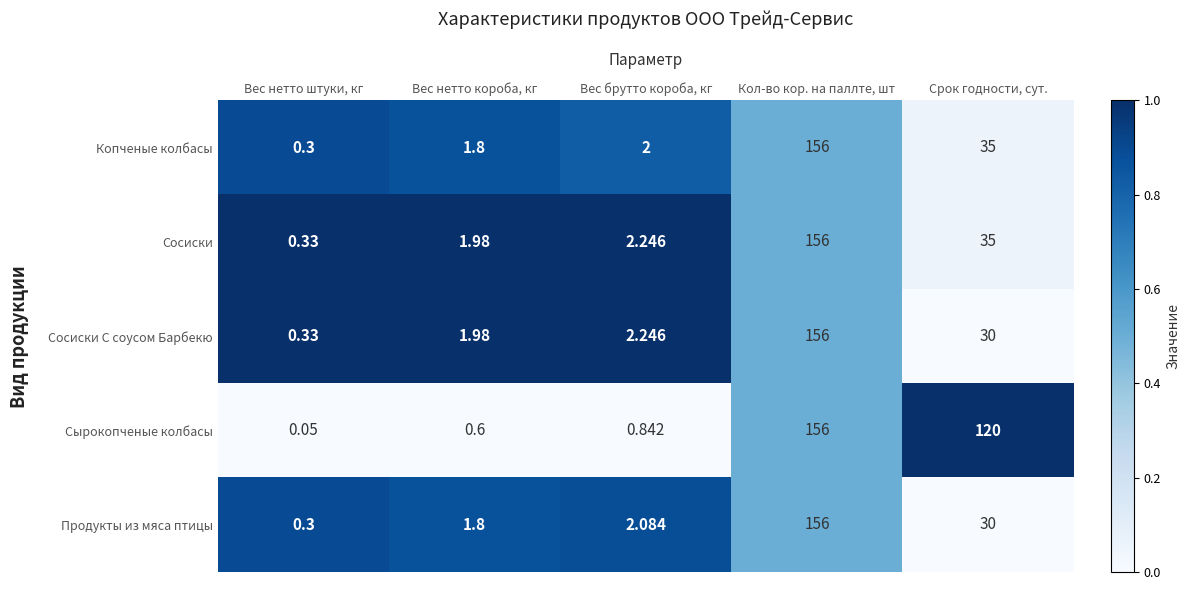

Between Вес брутто короба, кг and Срок годности, сут., which series saw the biggest shift?

Сырокопченые колбасы